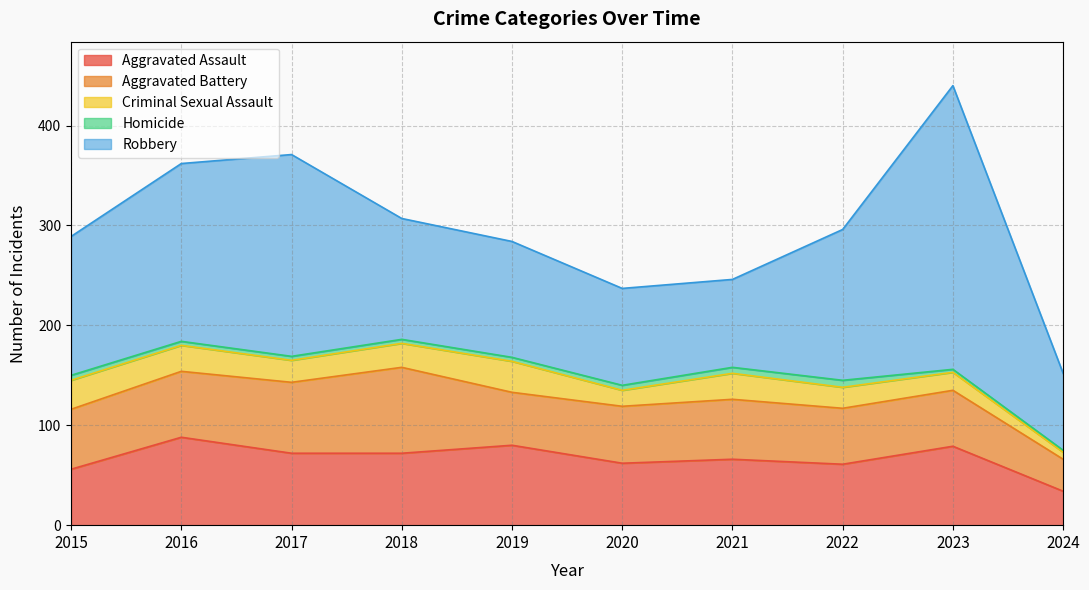

Does the chart display data point markers on the line(s)?

No